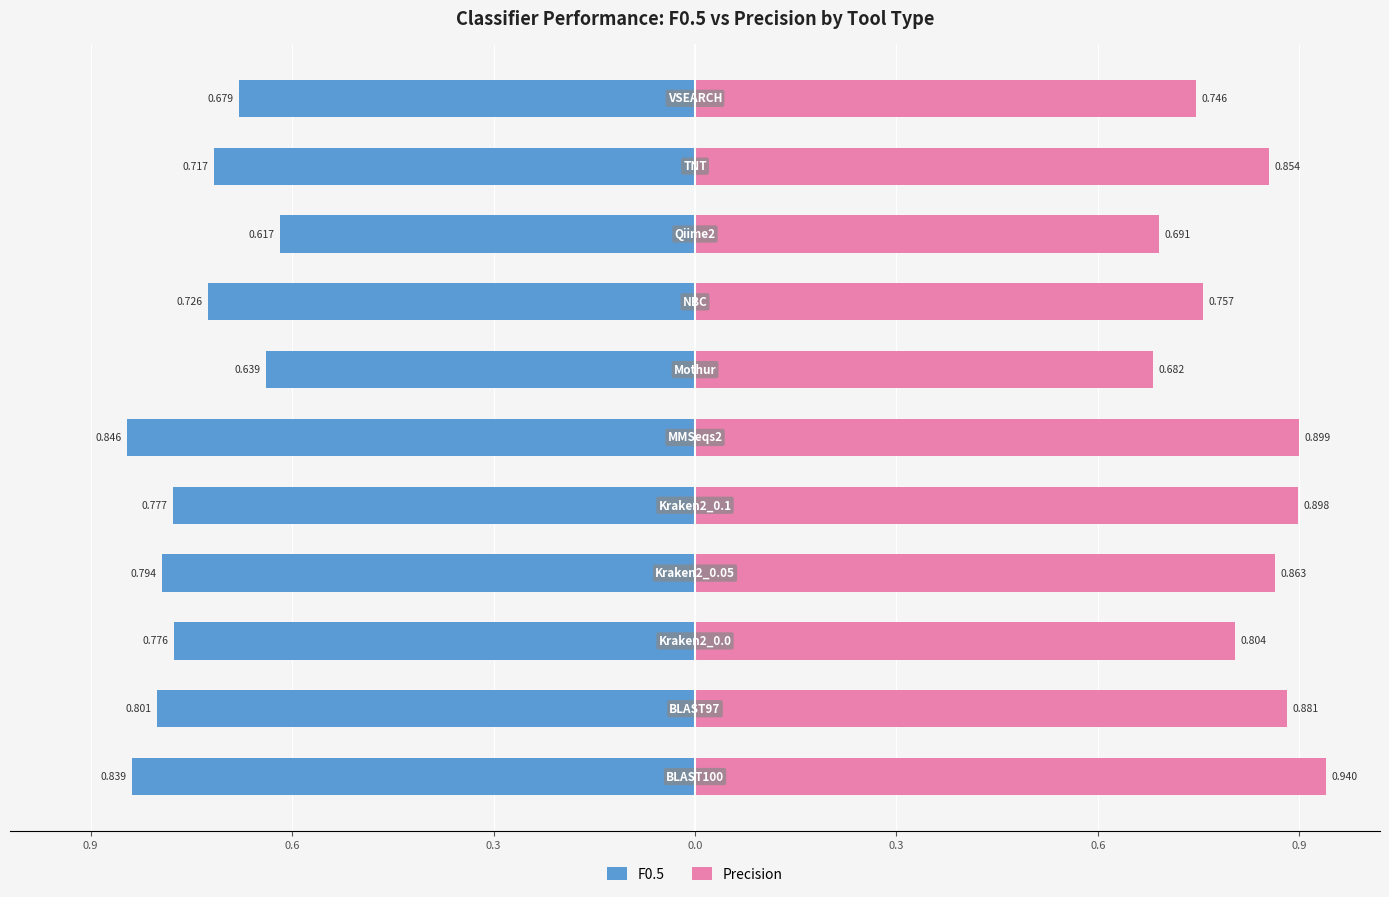

What is the difference between the maximum and minimum values in the Precision series?

0.3